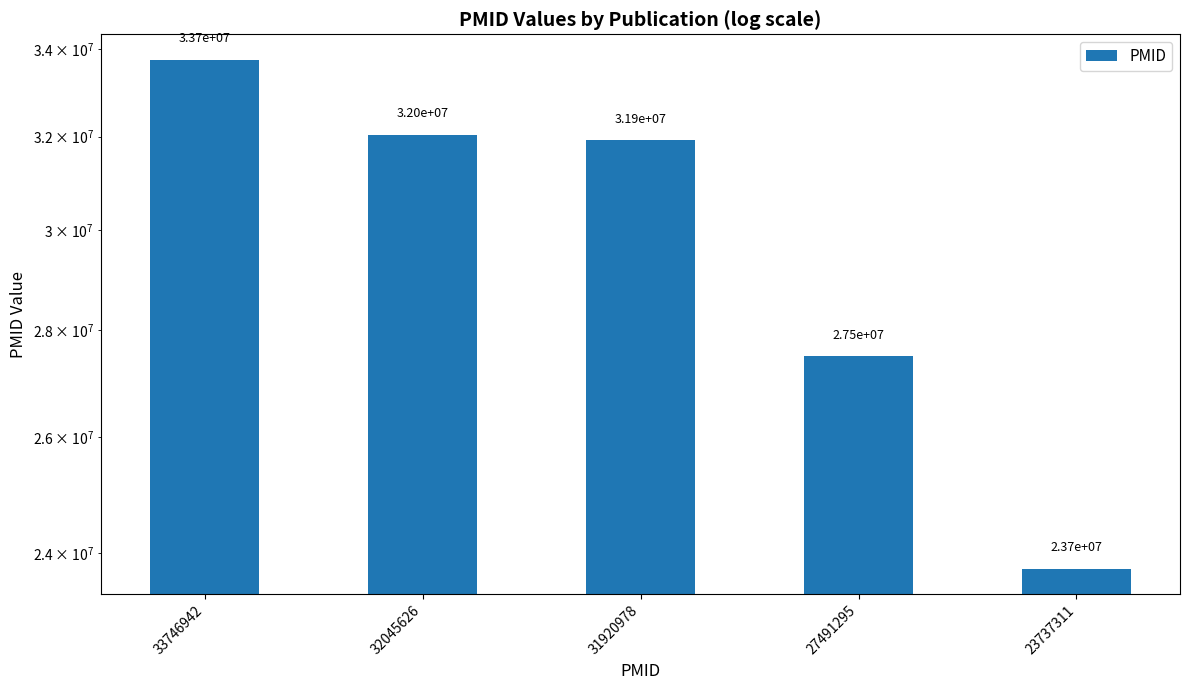

Reading left to right, what are all the values shown in this chart?

33746942=33746942	32045626=32045626	31920978=31920978	27491295=27491295	23737311=23737311